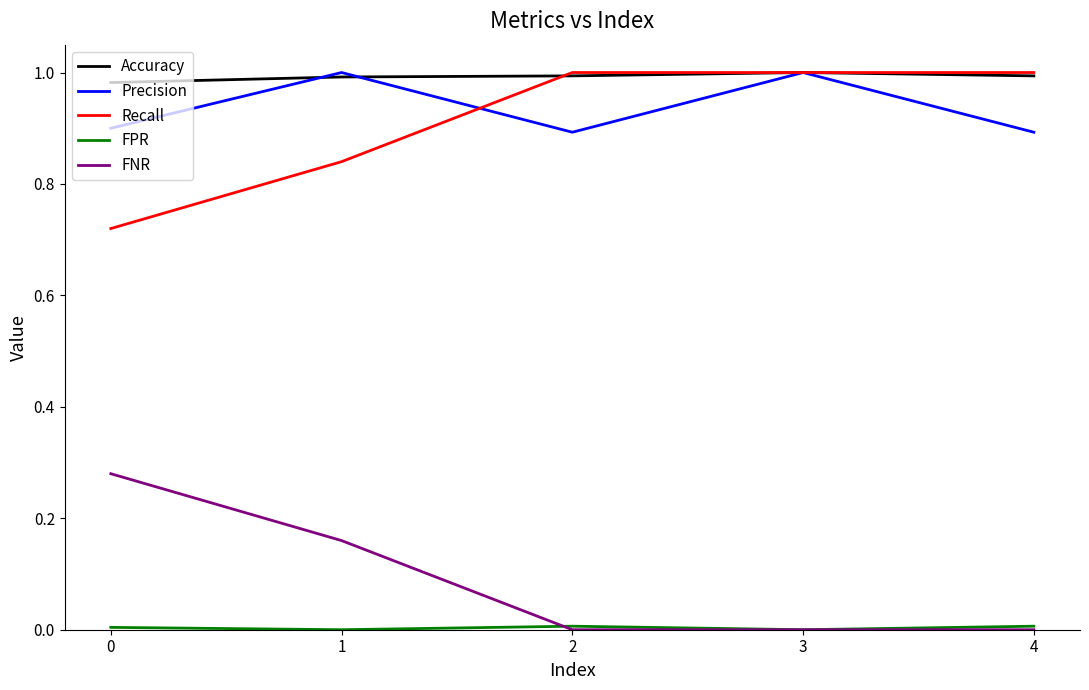

True or false: FNR has a value of -0.1 at 4.

False